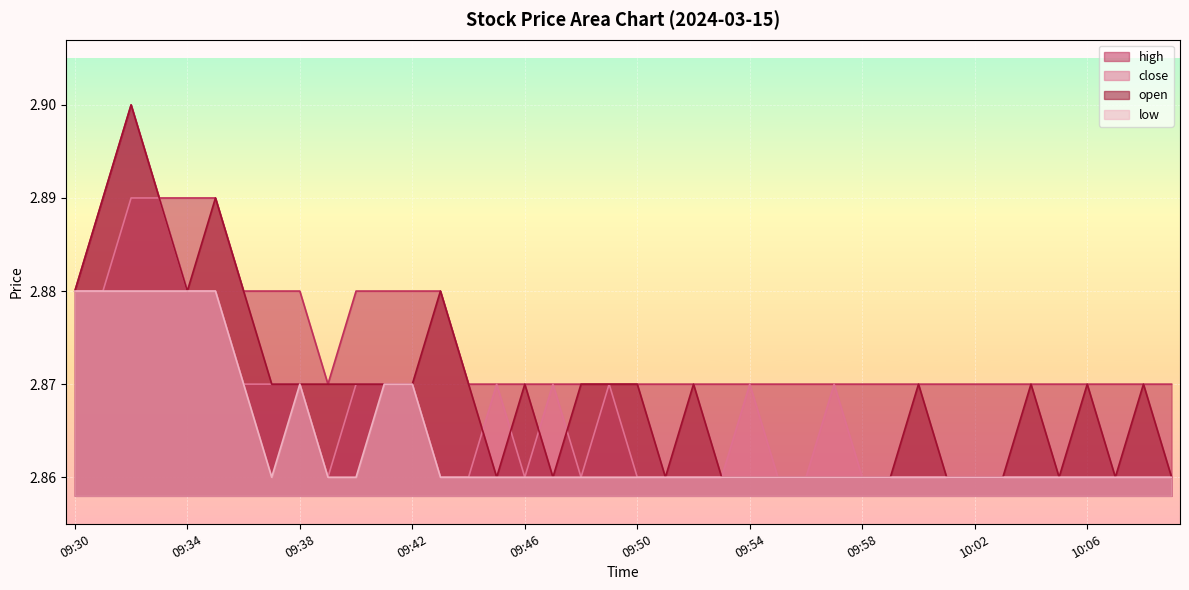

Which has a higher value, 09:50 or 09:33?

09:33